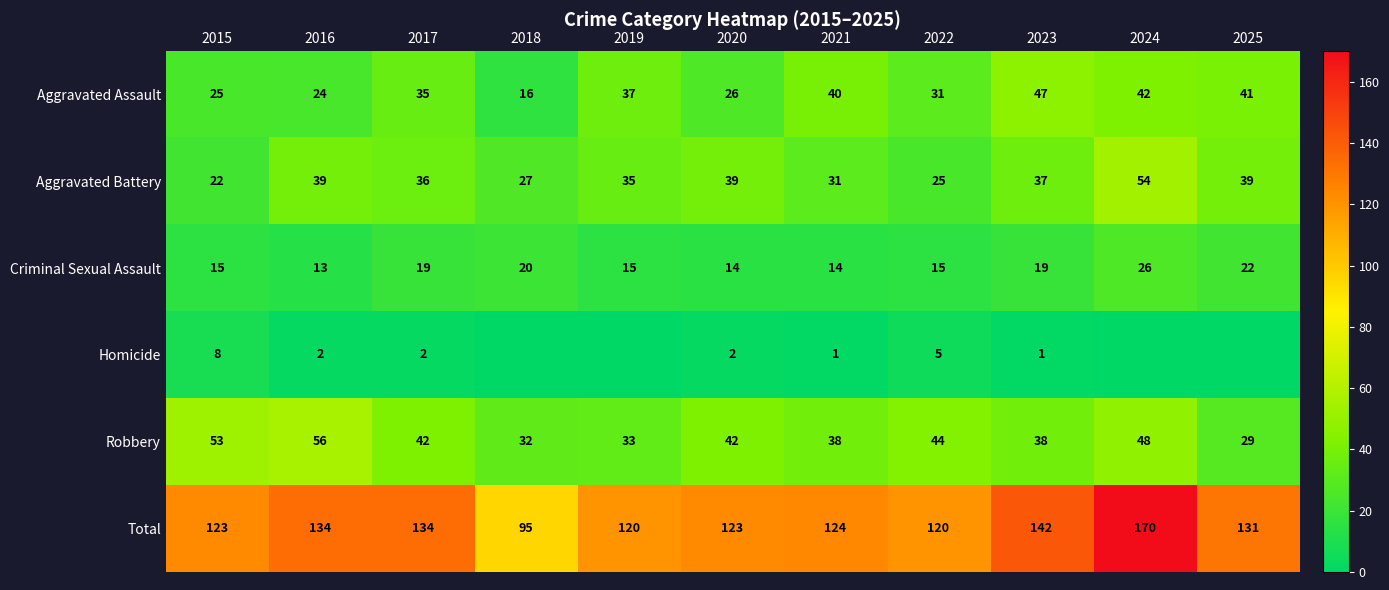

True or false: Robbery has a value of 48 at 2024.

True